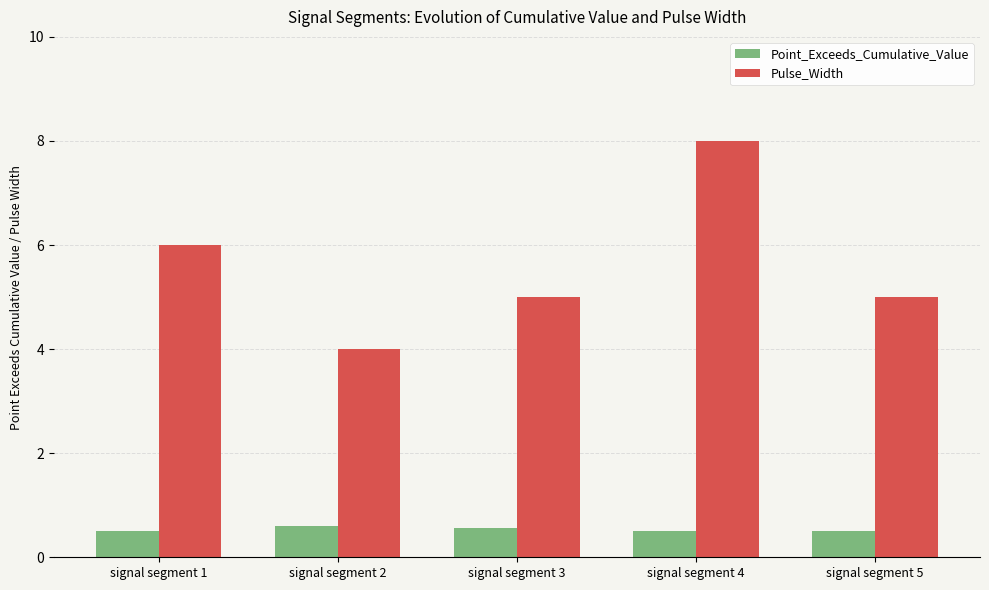

What value does the Pulse_Width series have at signal segment 2?

4.0